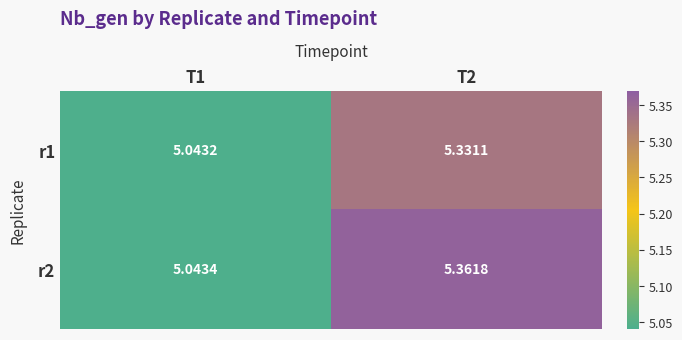

Between T1 and T2, which series saw the biggest shift?

r2